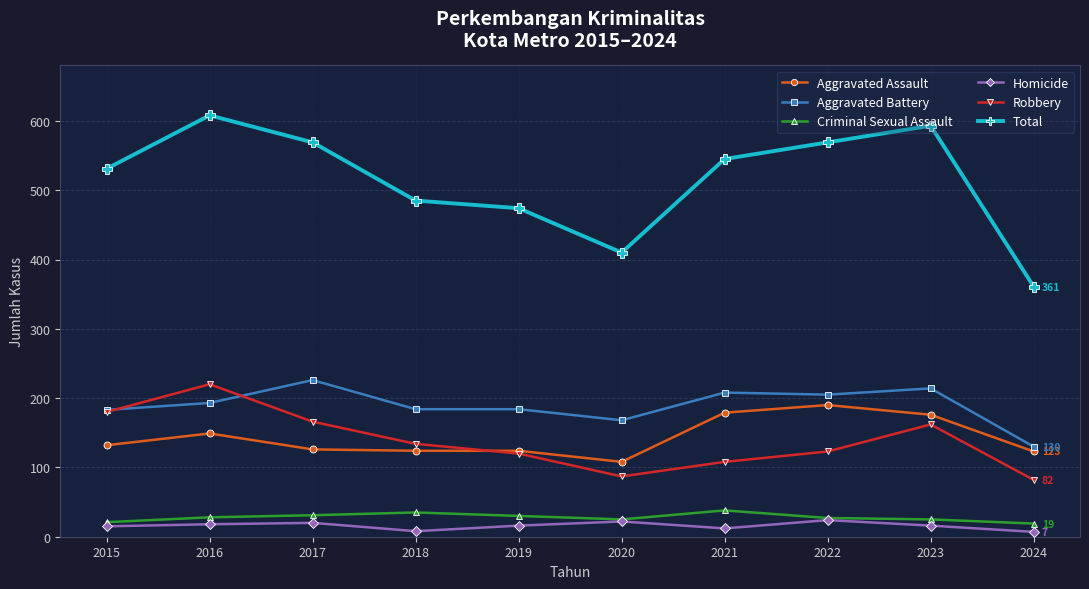

What is the maximum value shown in the chart?

608